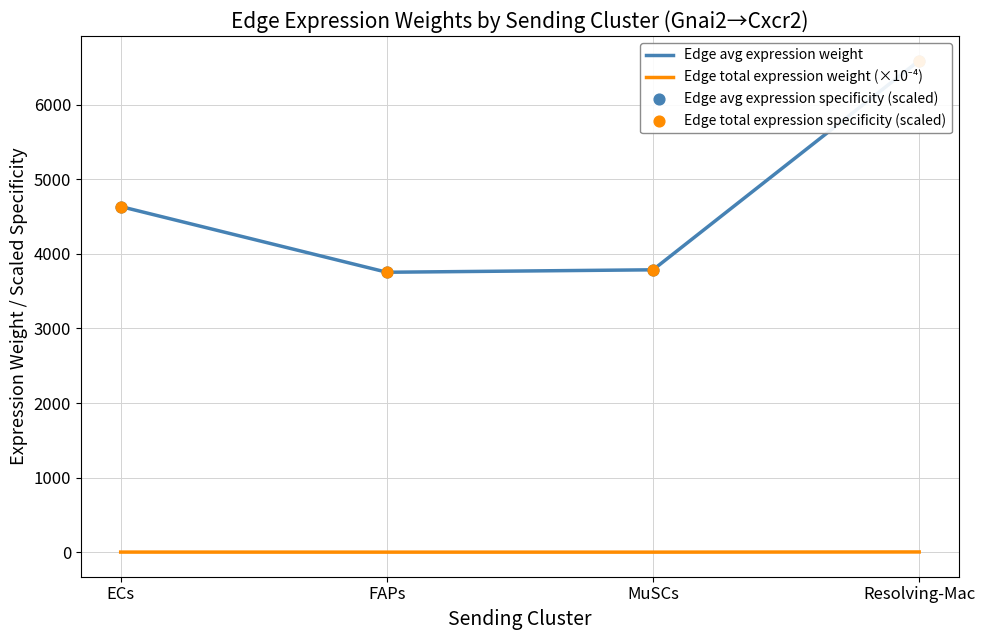

Which series contains the lowest Y value?

Edge total expression weight (×10⁻⁴)